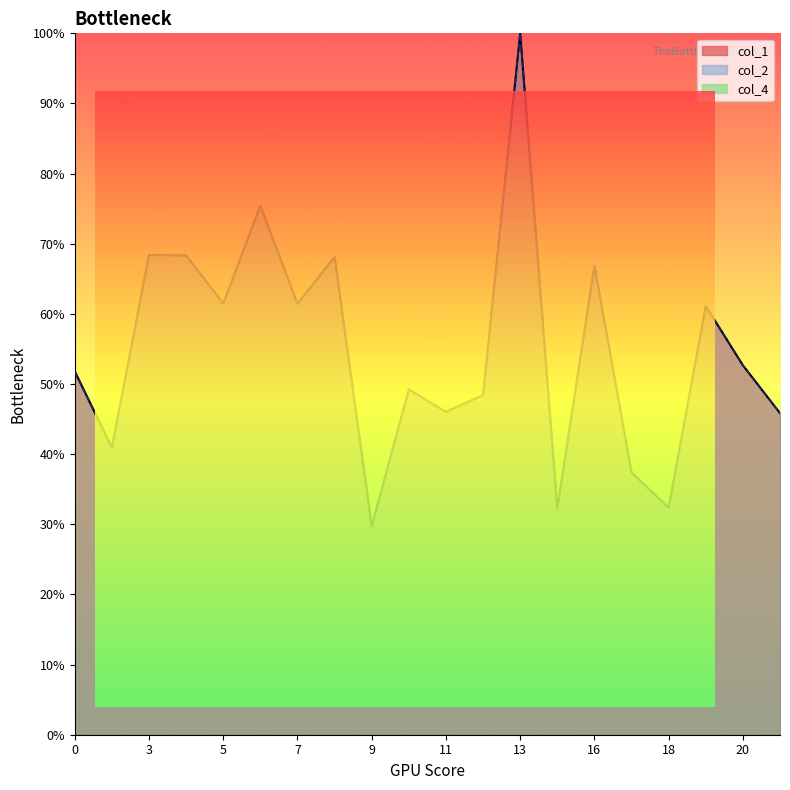

Where is col_1 nearest to the value 64?

5